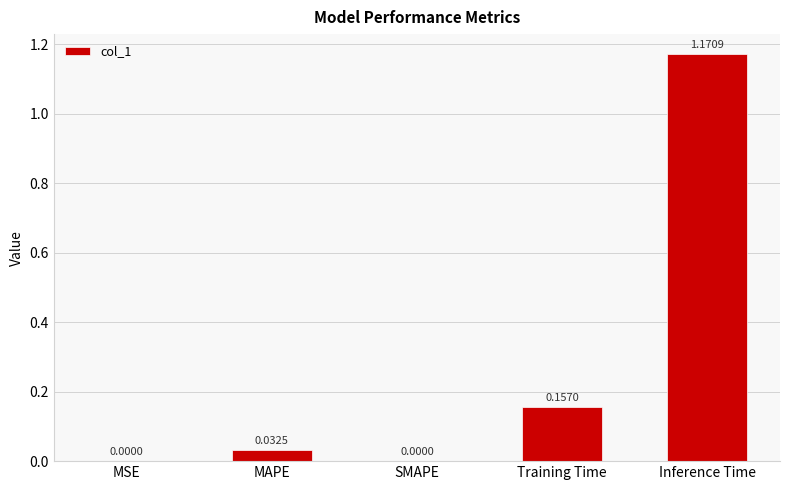

How many data points does each series have?

5